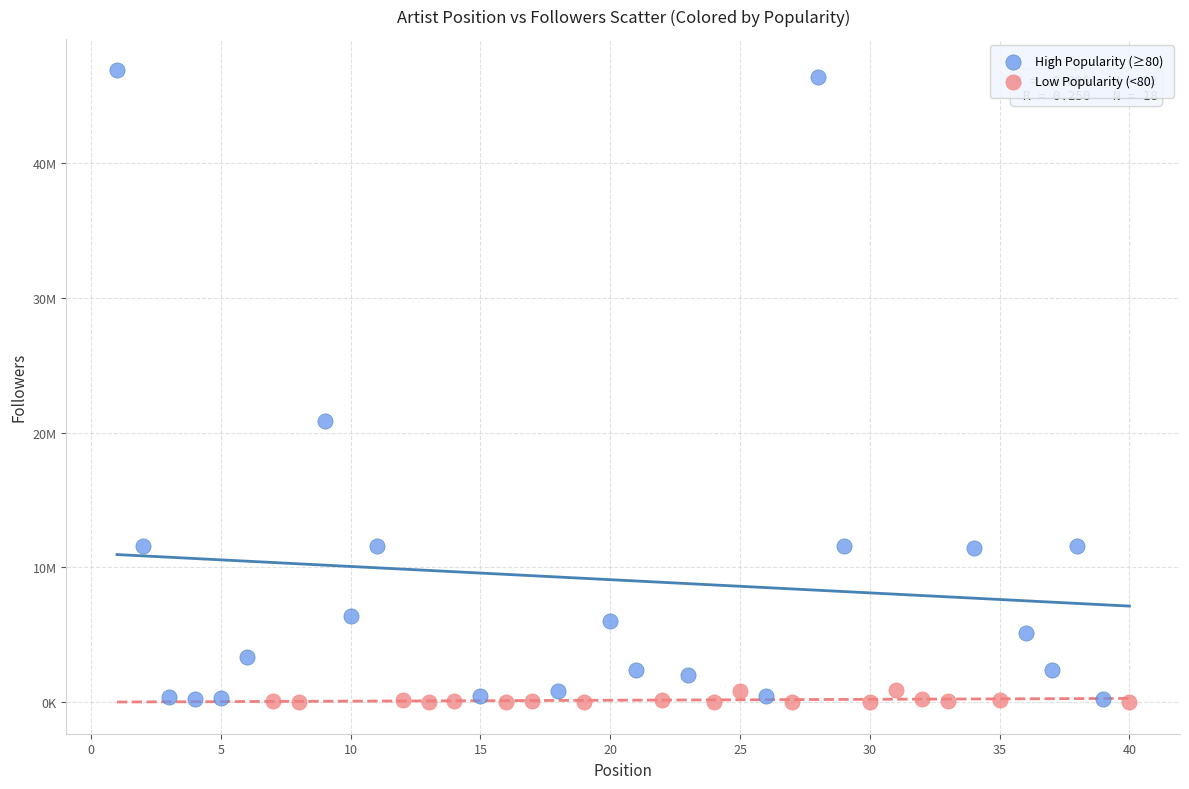

Which series has the largest Y range (max minus min)?

High Popularity (≥80)